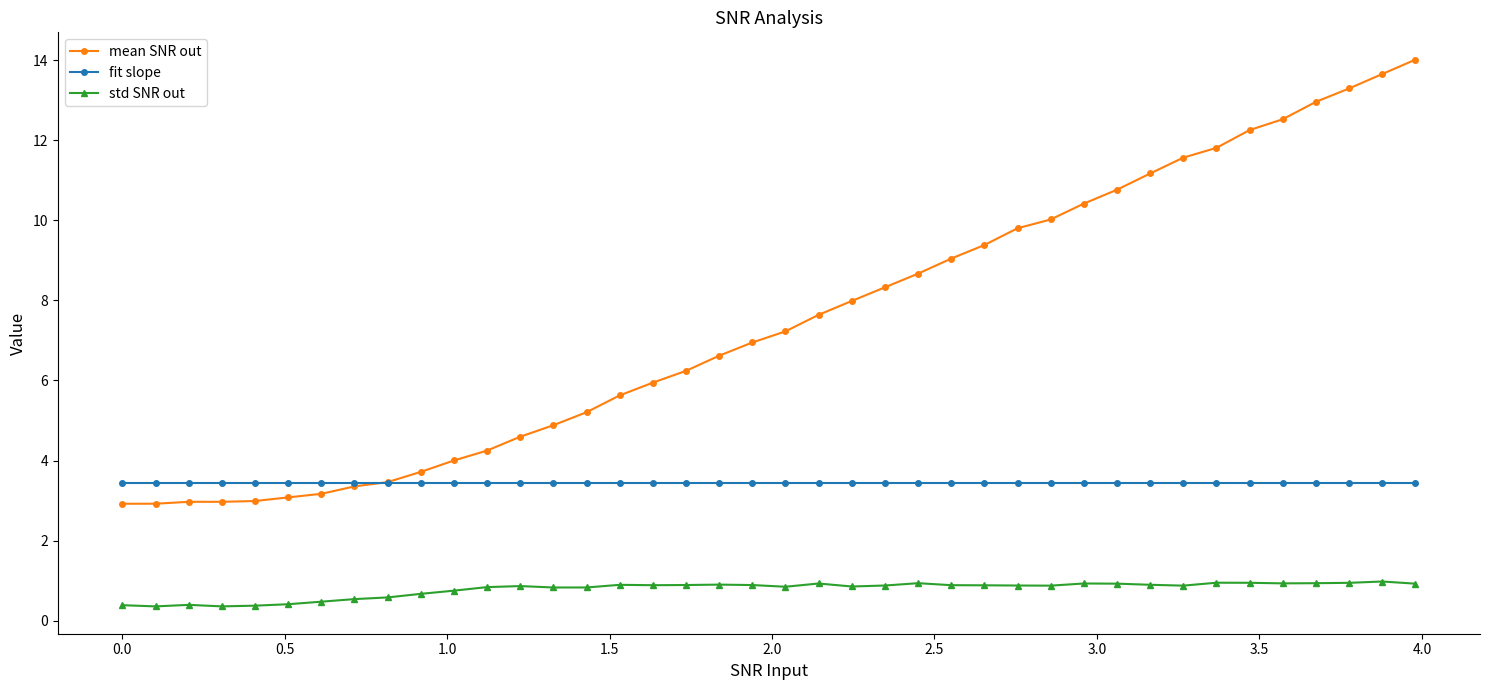

True or false: fit slope and std SNR out cross at least once.

False